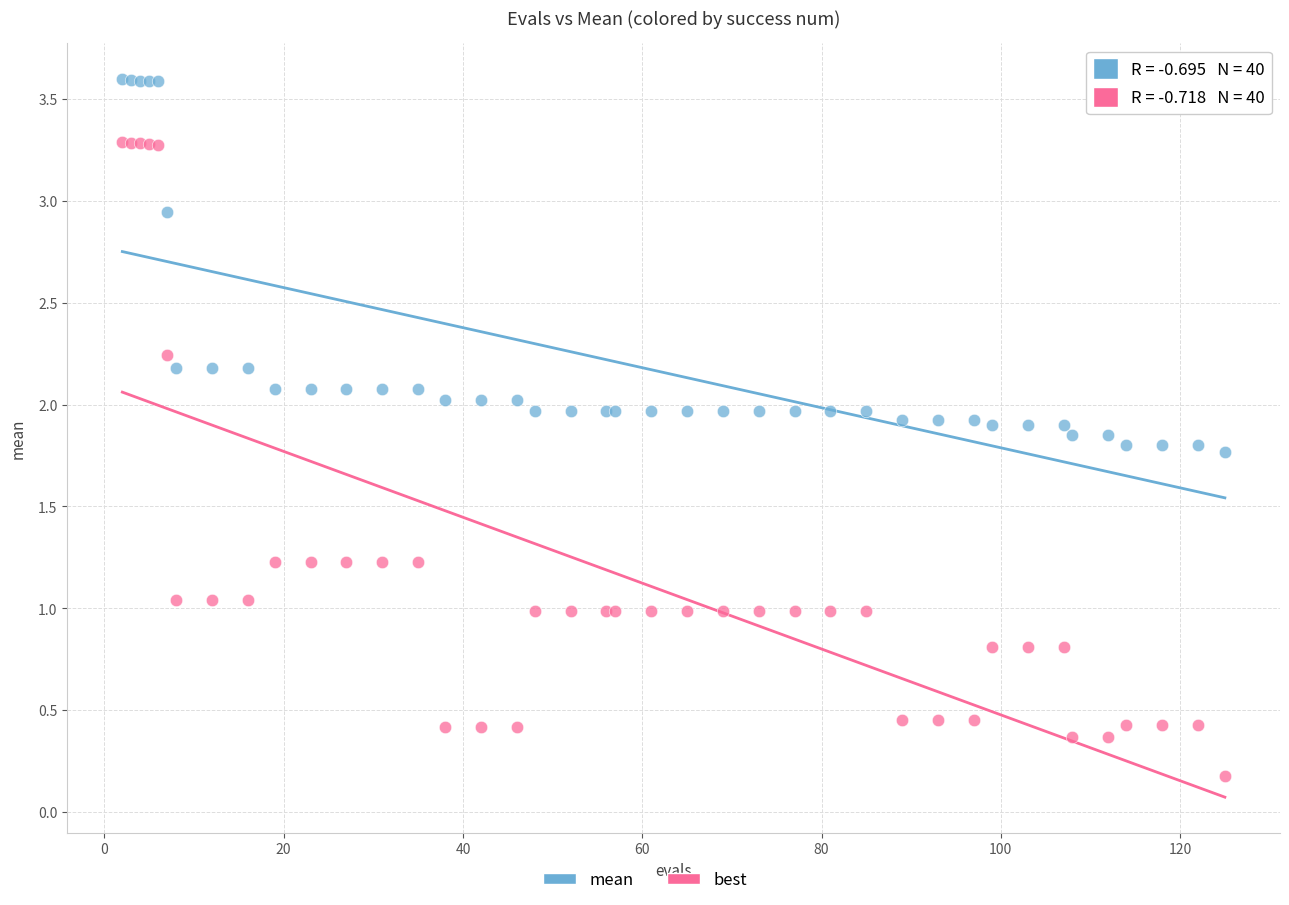

Which series has the largest Y range (max minus min)?

best